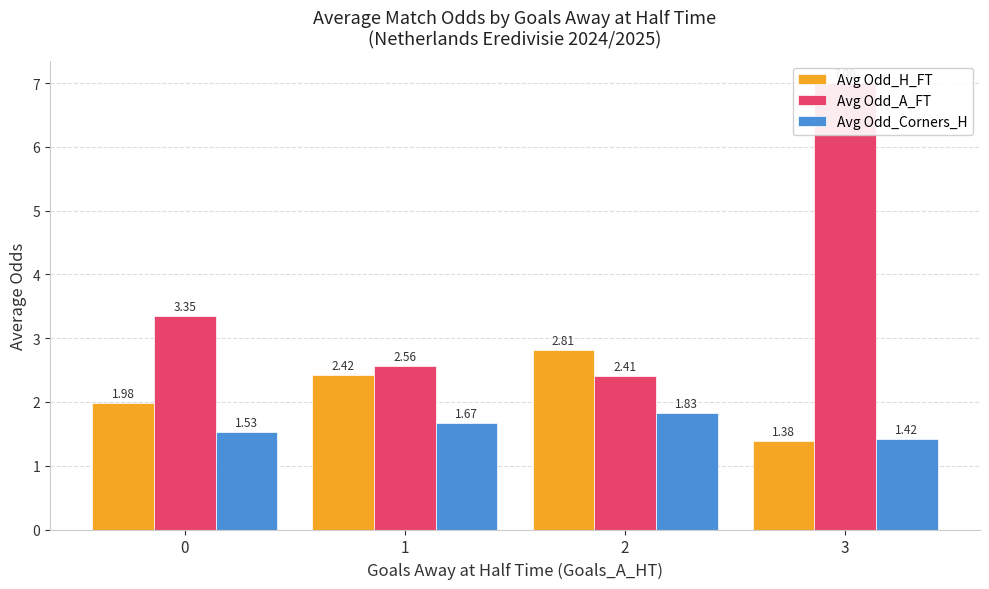

What are all the series names shown in the legend?

Avg Odd_H_FT, Avg Odd_A_FT, Avg Odd_Corners_H